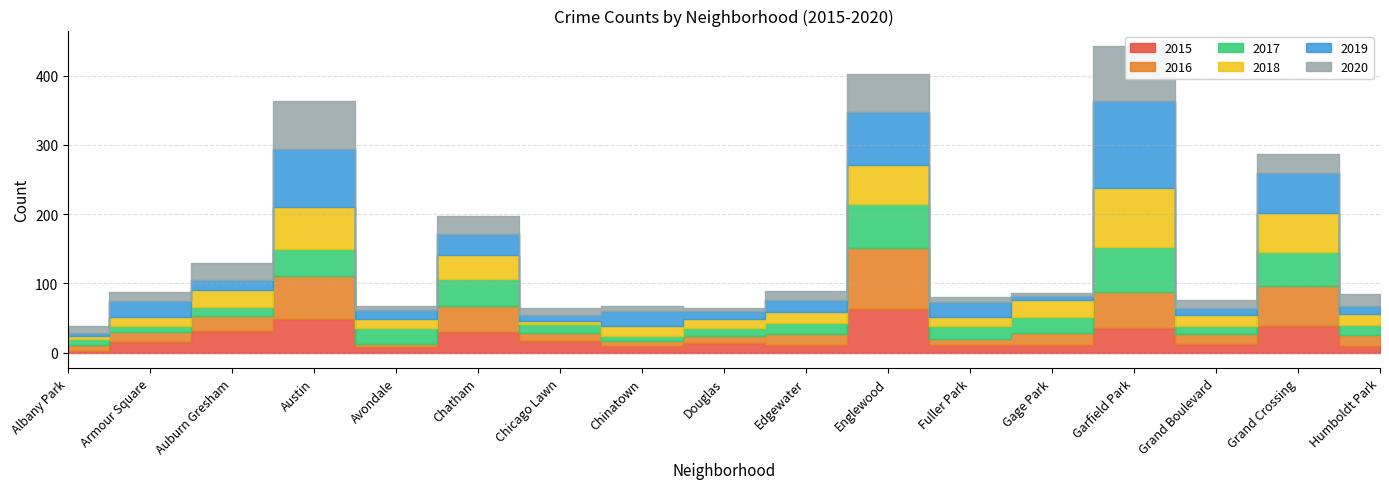

True or false: 2018 has a value of 28 at Austin.

False